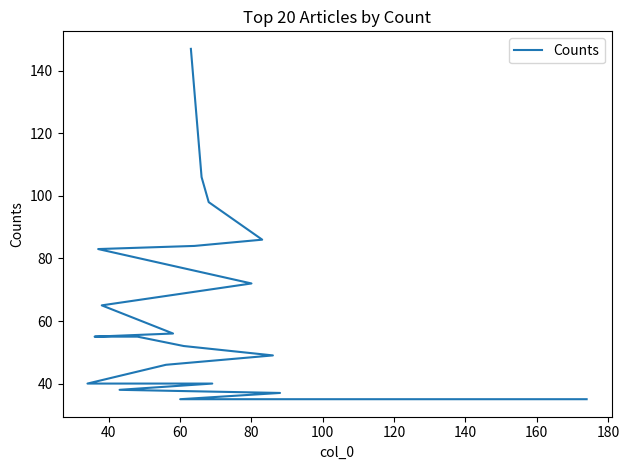

What is the average value?

64